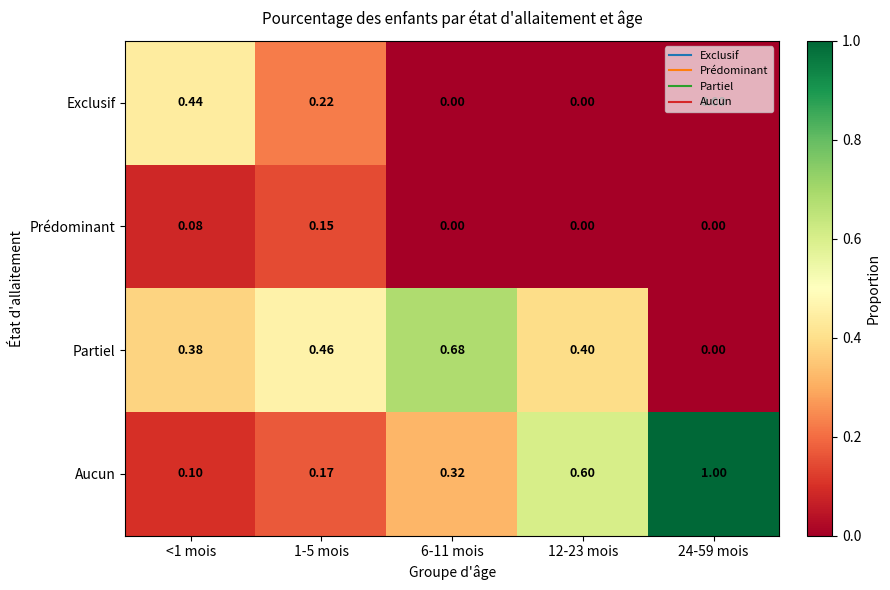

Rank the series by their maximum value, from lowest to highest.

Prédominant, Exclusif, Partiel, Aucun